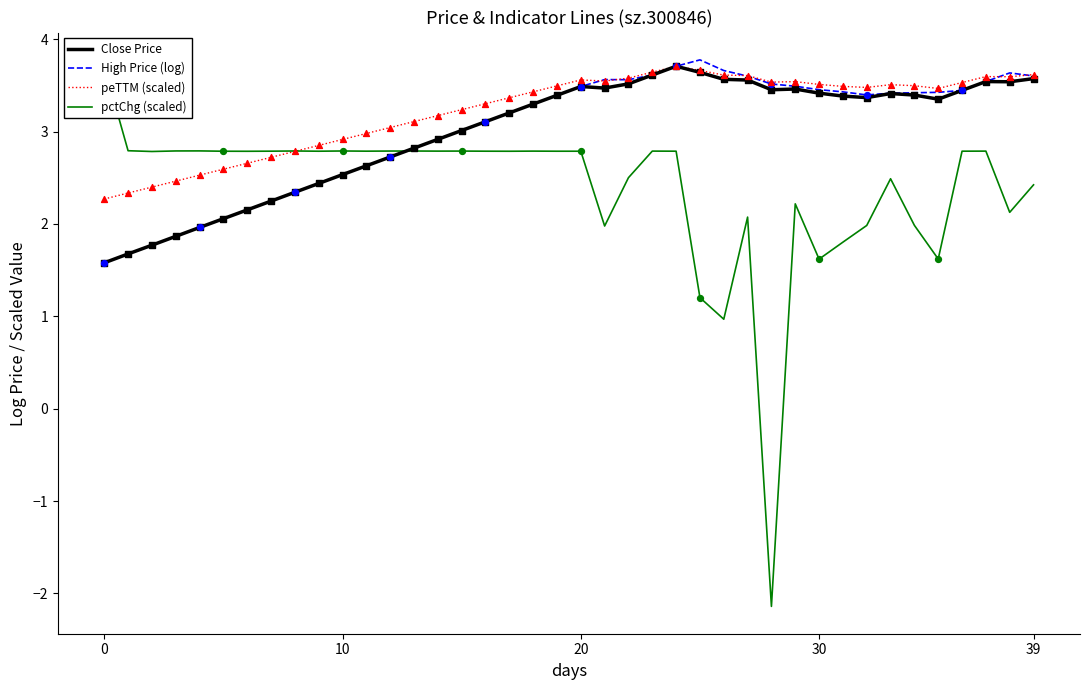

Is the value of Close Price at 21 greater than the value of High Price (log) at 34?

Yes